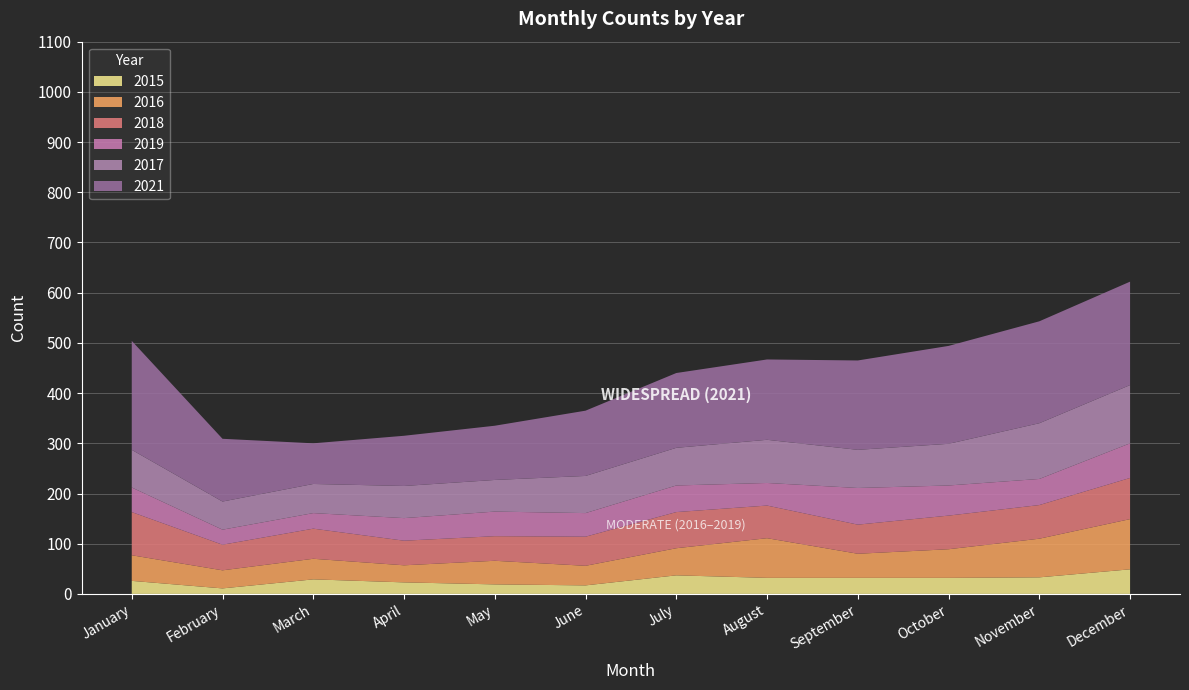

Reading left to right, transcribe all the data shown in this chart.

2015: January=26	February=11	March=29	April=23	May=19	June=17	July=37	August=32	September=32	October=32	November=33	December=49
2016: January=51	February=36	March=41	April=34	May=47	June=39	July=54	August=79	September=48	October=57	November=77	December=100
2017: January=75	February=56	March=58	April=64	May=63	June=74	July=75	August=86	September=76	October=83	November=111	December=116
2018: January=86	February=51	March=60	April=49	May=49	June=58	July=72	August=65	September=58	October=67	November=67	December=82
2019: January=49	February=30	March=31	April=45	May=49	June=47	July=53	August=45	September=73	October=60	November=52	December=69
2021: January=217	February=125	March=81	April=100	May=108	June=130	July=149	August=160	September=178	October=195	November=203	December=206